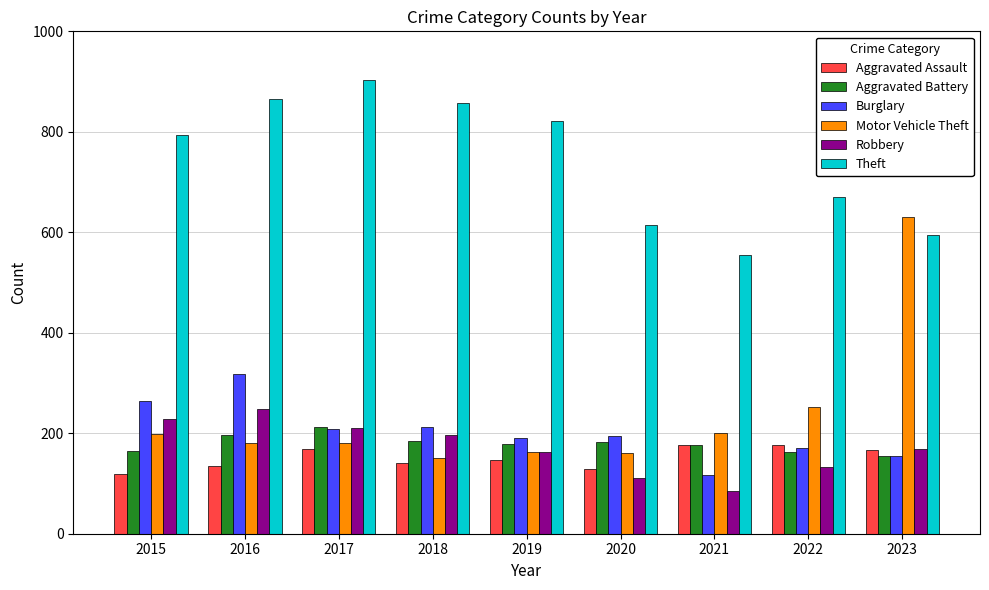

What is the value of the Robbery bar at the 4th from the left?

196